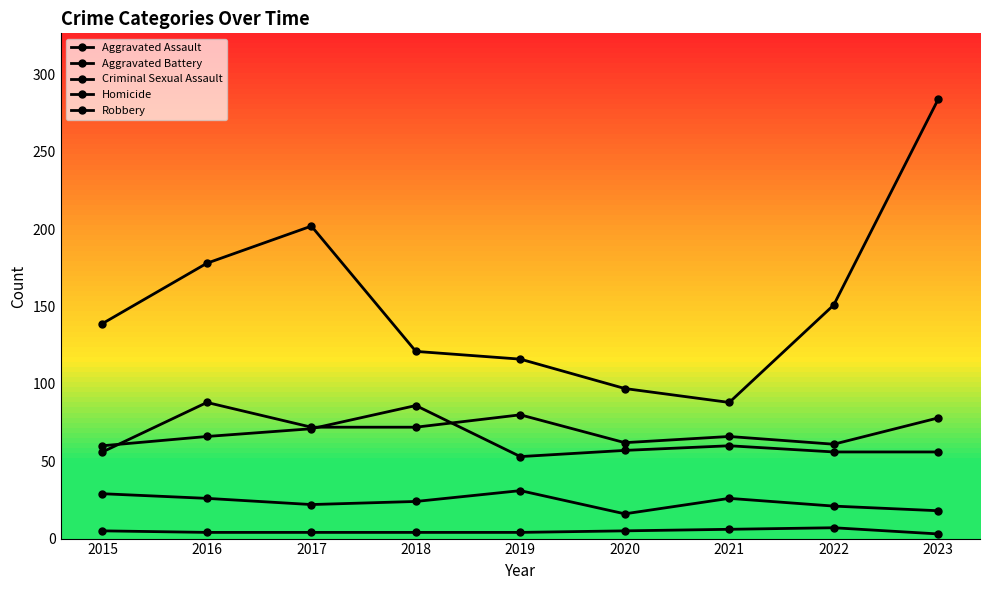

True or false: Aggravated Assault has a value of 103 at 2018.

False